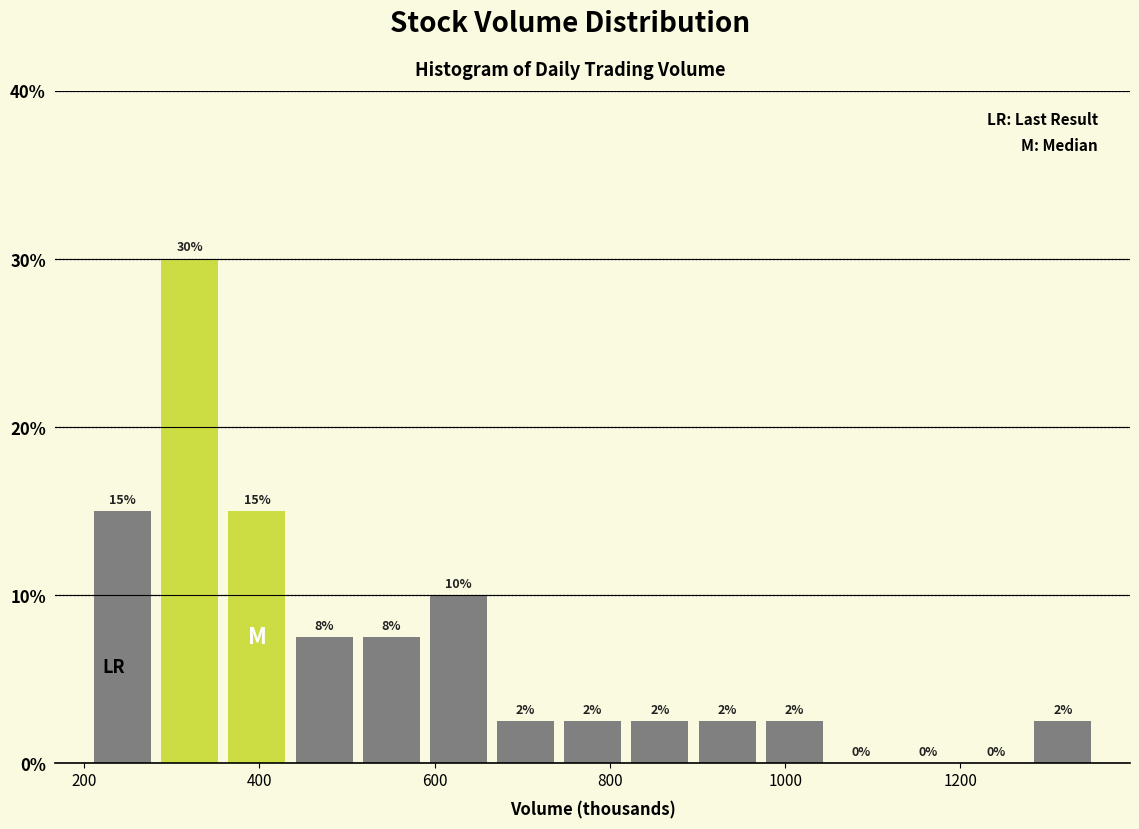

Around what value on the x-axis is the tallest bar? Give the approximate position of its centre, as read against the axis.

320